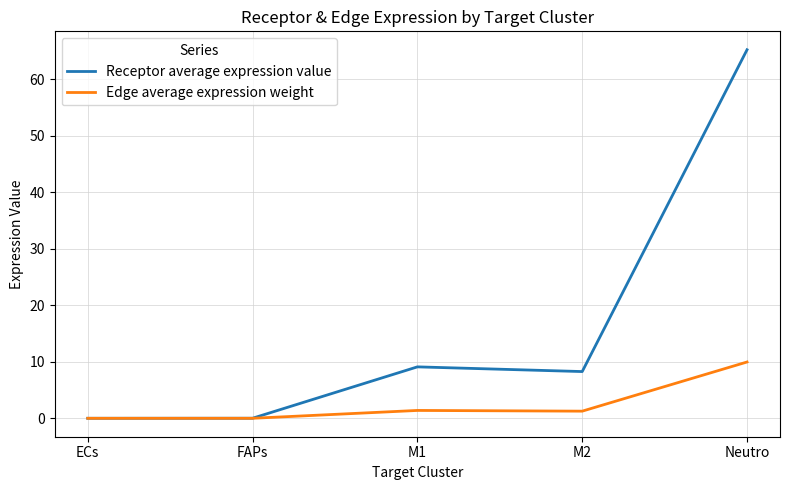

How many lines are shown in the chart?

2